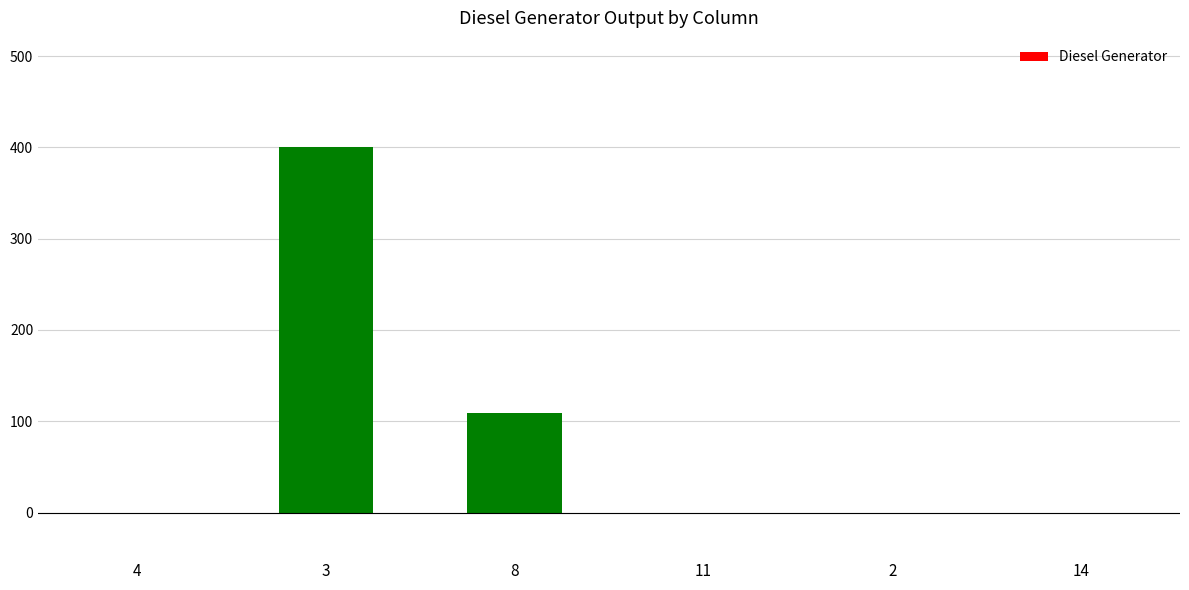

What is the greatest value displayed?

400